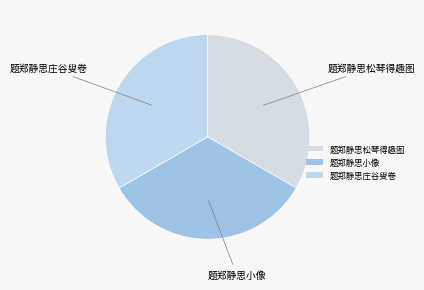

Which slice is the smallest?

题郑静思松琴得趣图